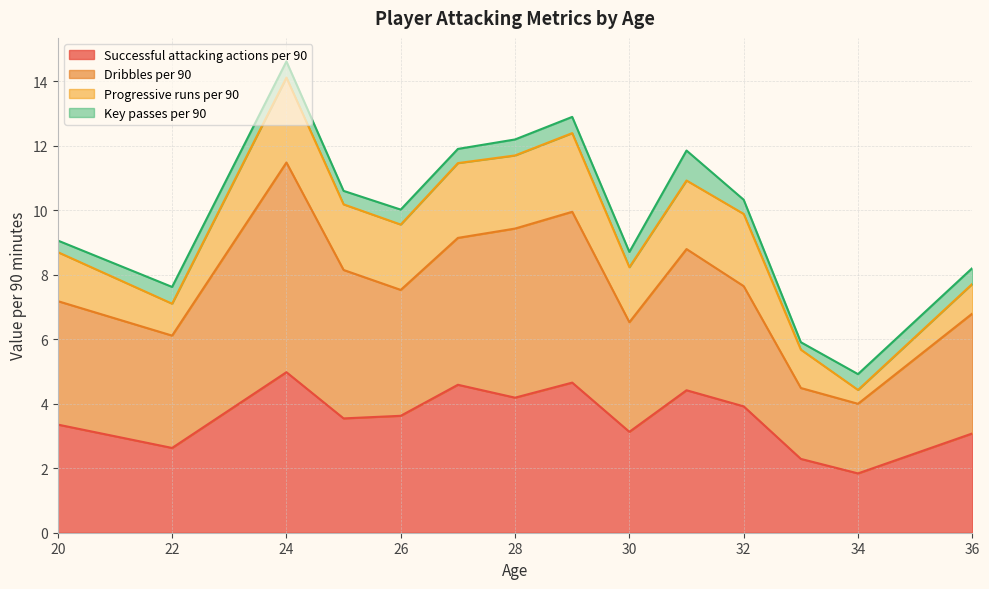

List the series in order of their peak value, highest first.

Dribbles per 90, Successful attacking actions per 90, Progressive runs per 90, Key passes per 90